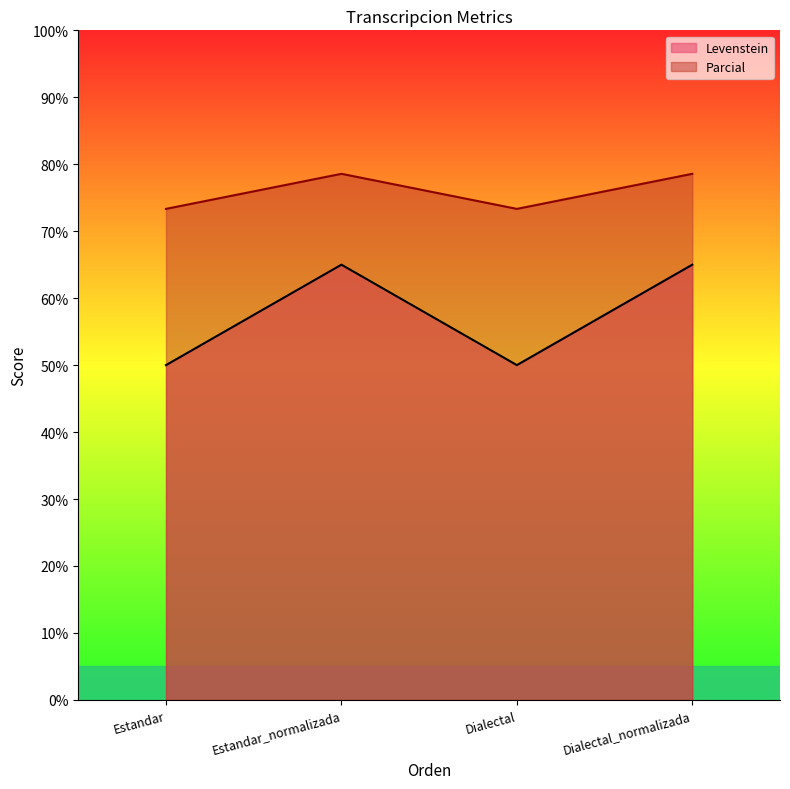

Reading left to right, extract all data points from this chart.

Levenstein: 50.0	65.0	50.0	65.0
Parcial: 73.3	78.6	73.3	78.6